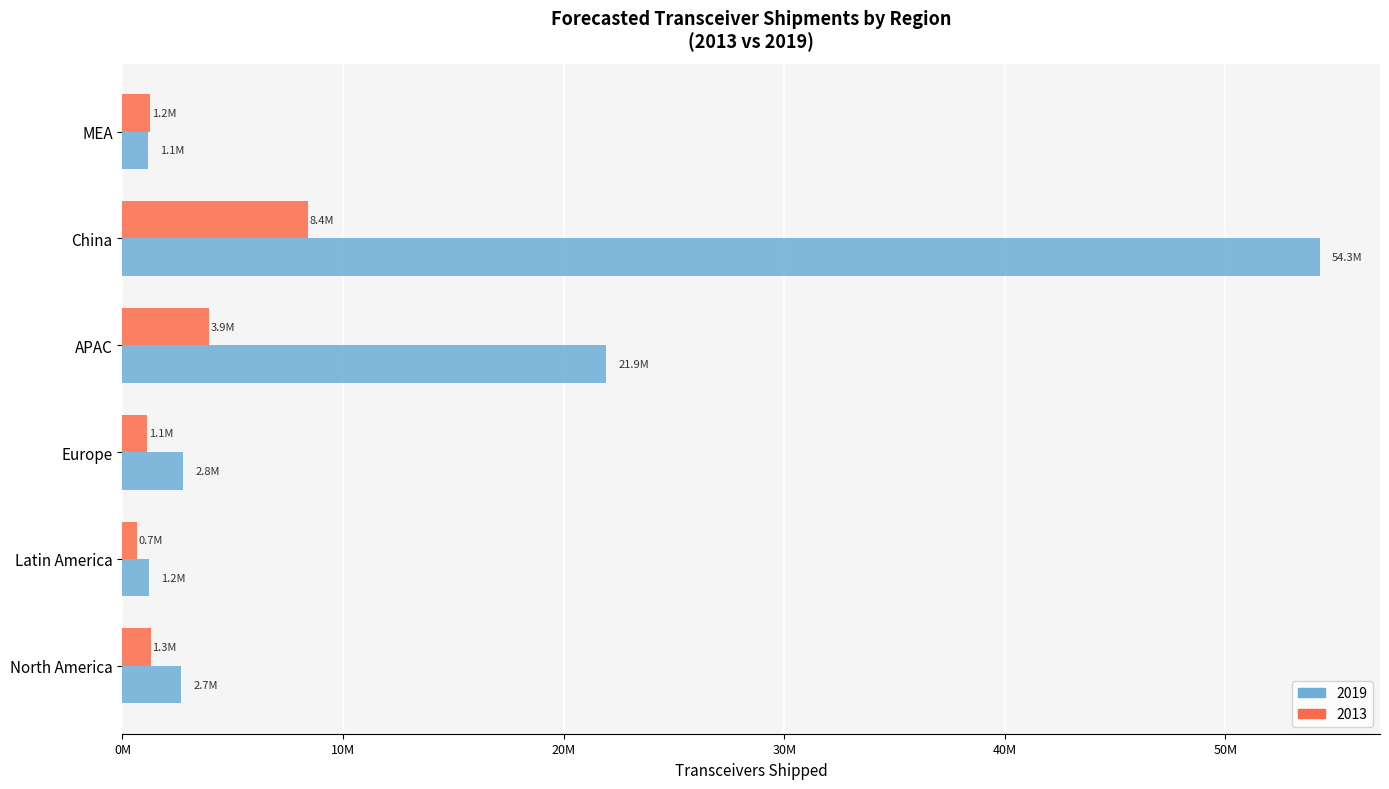

True or false: 2019 has a value of 662122.2 at Europe.

False